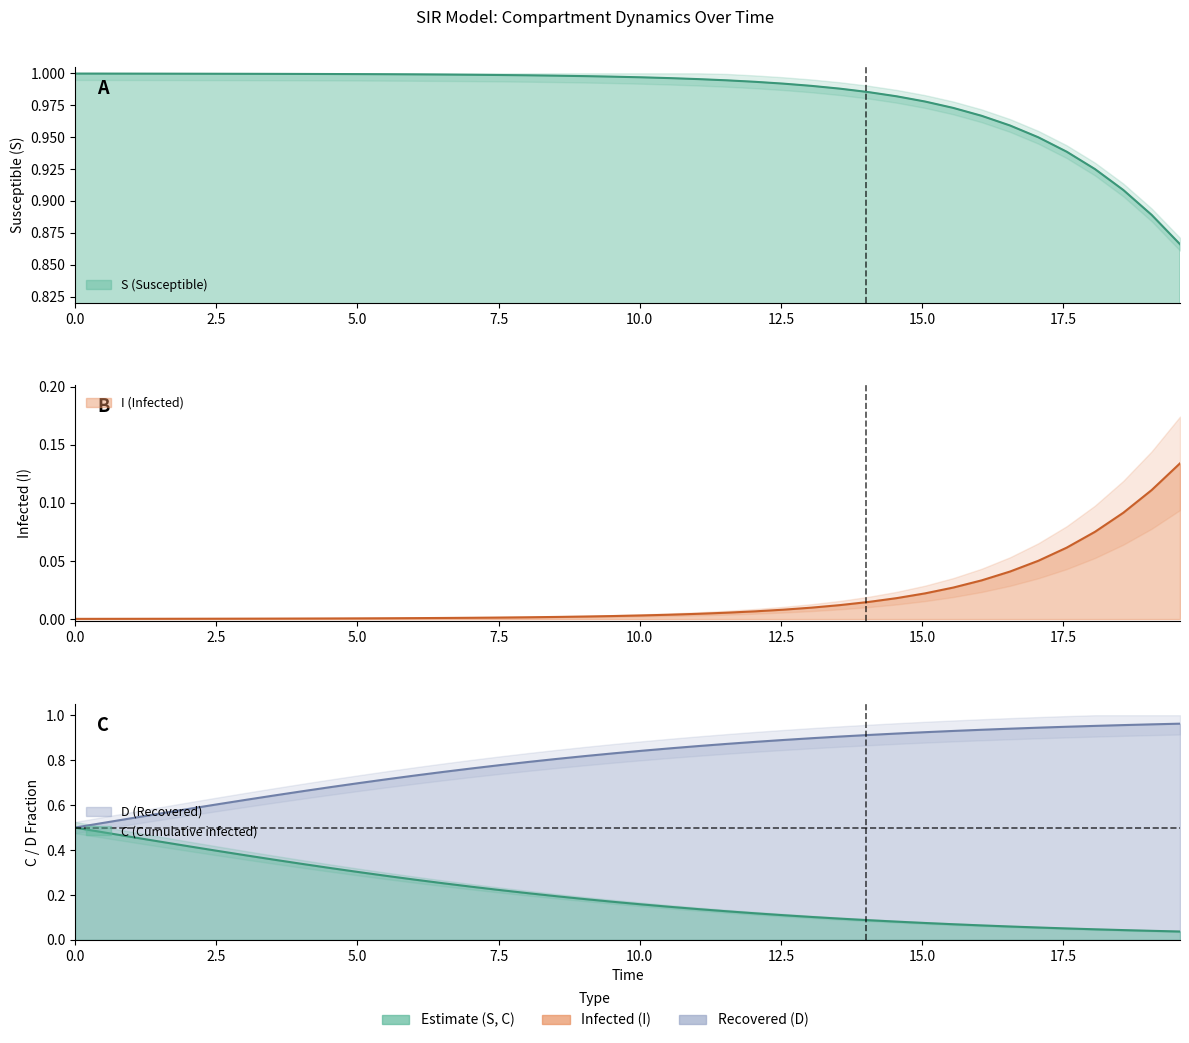

True or false: I and S cross at least once.

False